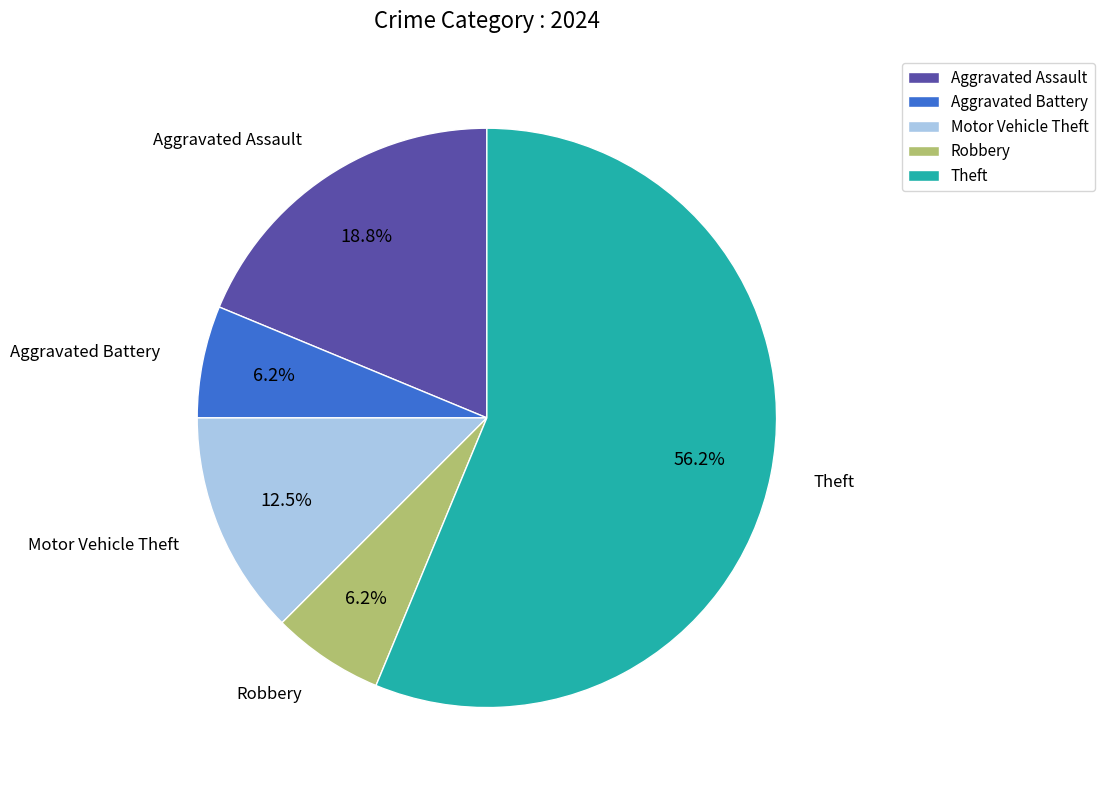

Which category accounts for the majority?

Theft